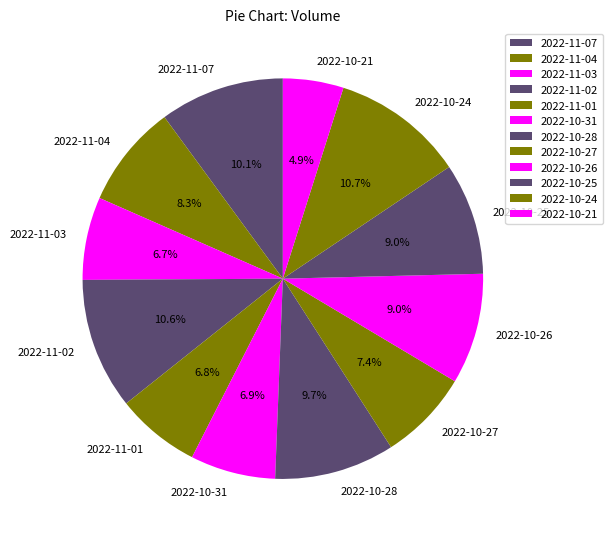

Between 2022-11-04 and 2022-10-21, which is larger?

2022-11-04